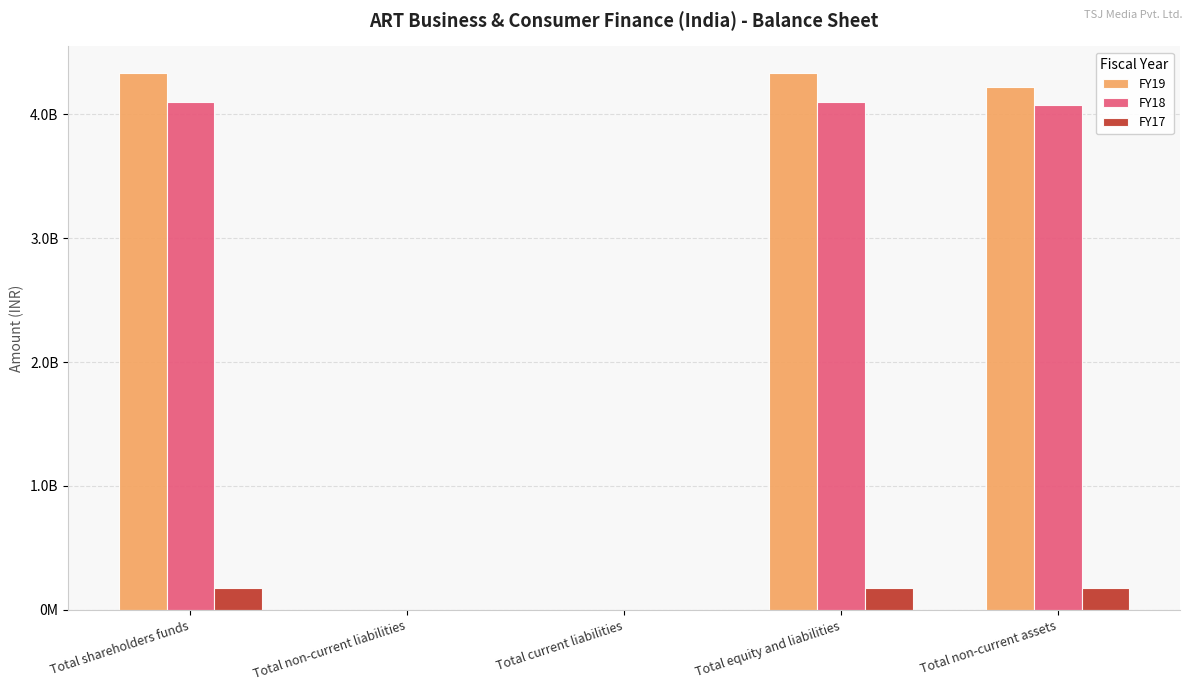

What is the difference between the maximum and minimum values in the FY17 series?

172976647